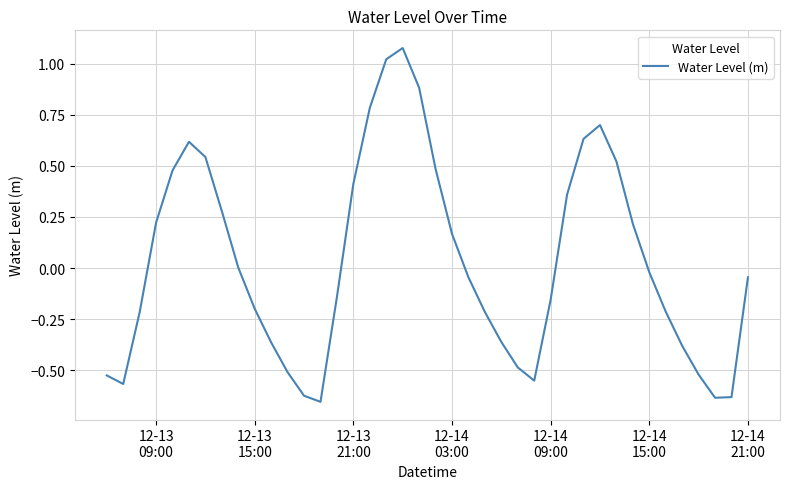

What is the difference between the maximum and minimum values?

1.7